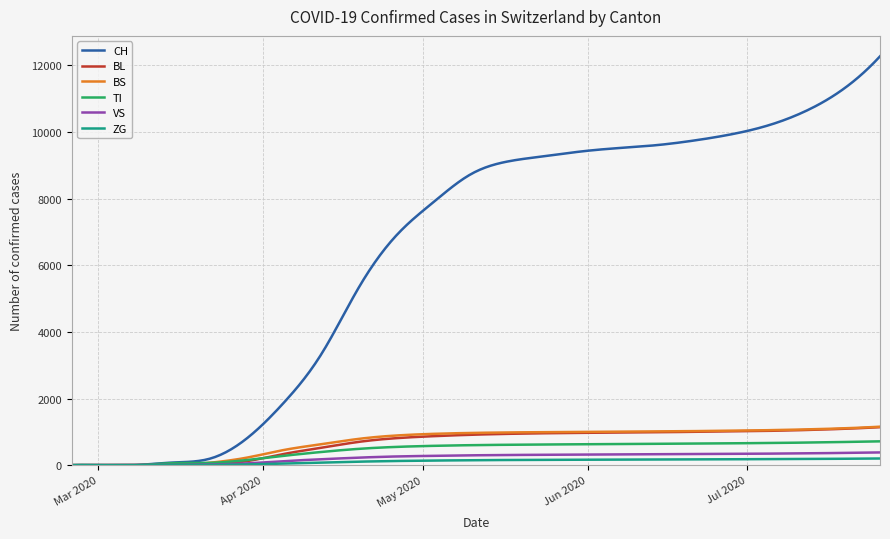

What is the highest value of the BS series?

1155.0